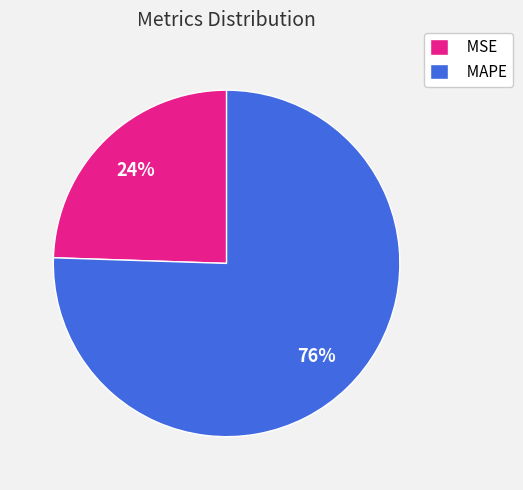

Is it true that MSE is 36% of the pie?

False